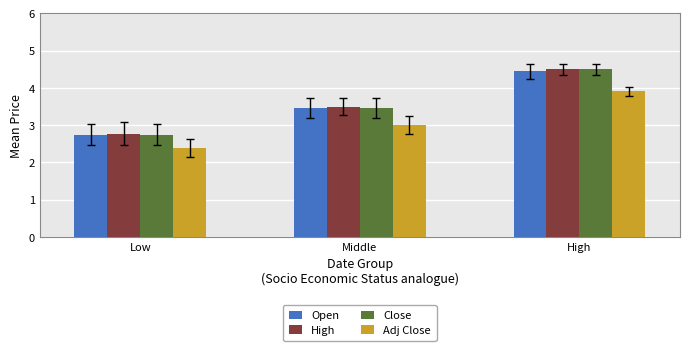

What is the value of the Open bar at the 3rd from the left?

4.5